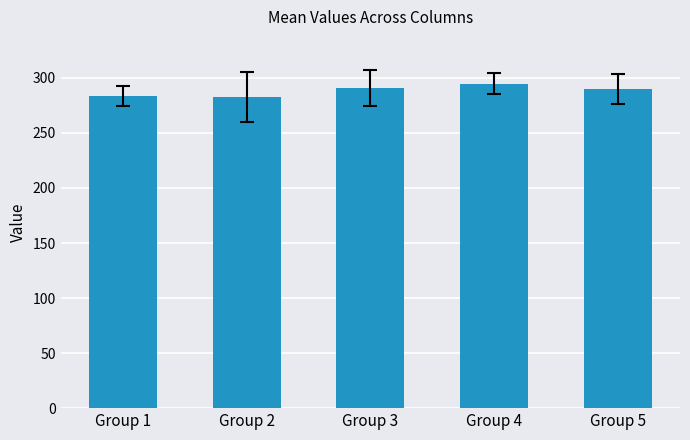

Between Group 1 and Group 3, which is larger?

Group 3